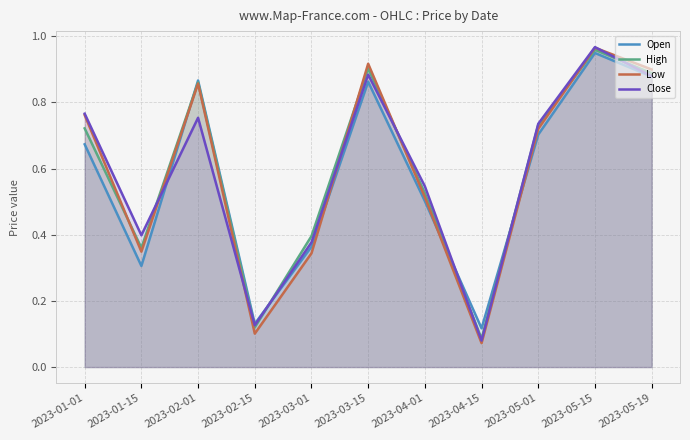

True or false: High has a value of 0.4 at 2023-01-01.

False